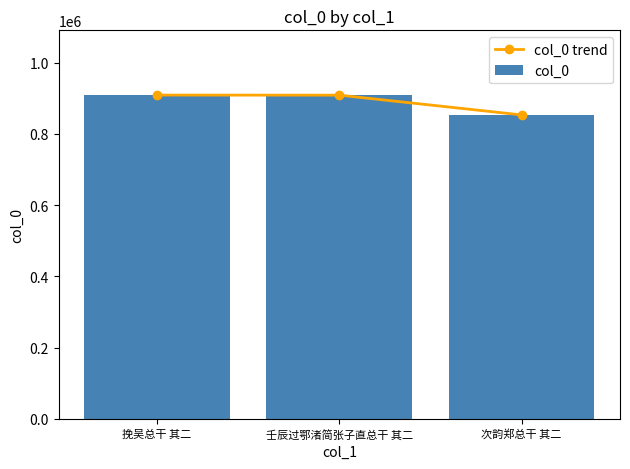

What is the difference between the col_0 values at 次韵郑总干 其二 and 壬辰过鄂渚简张子直总干 其二?

55524